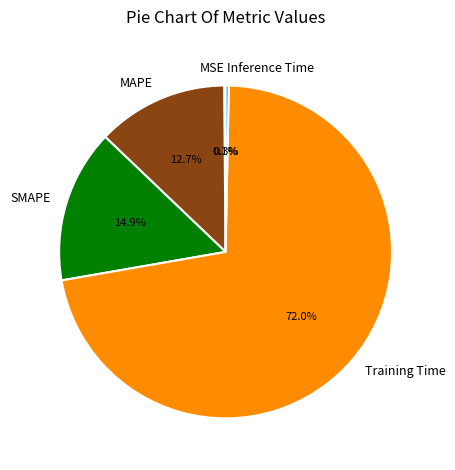

To the nearest percent, what is the difference between the Training Time and SMAPE slice percentages?

57%